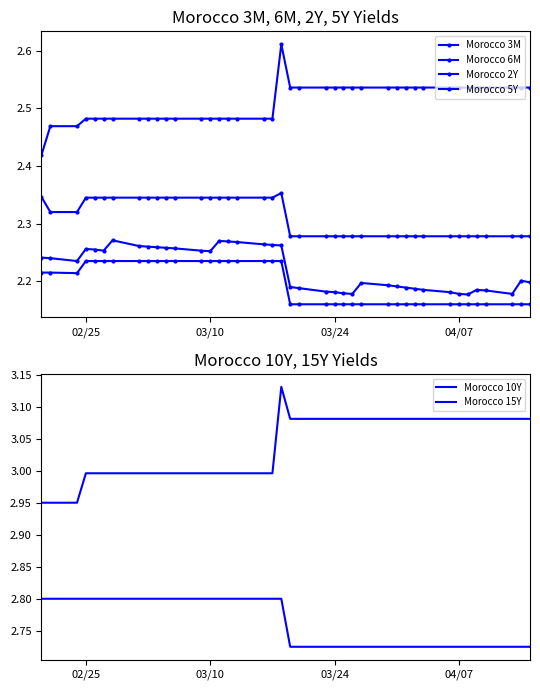

How many lines are shown in the chart?

6